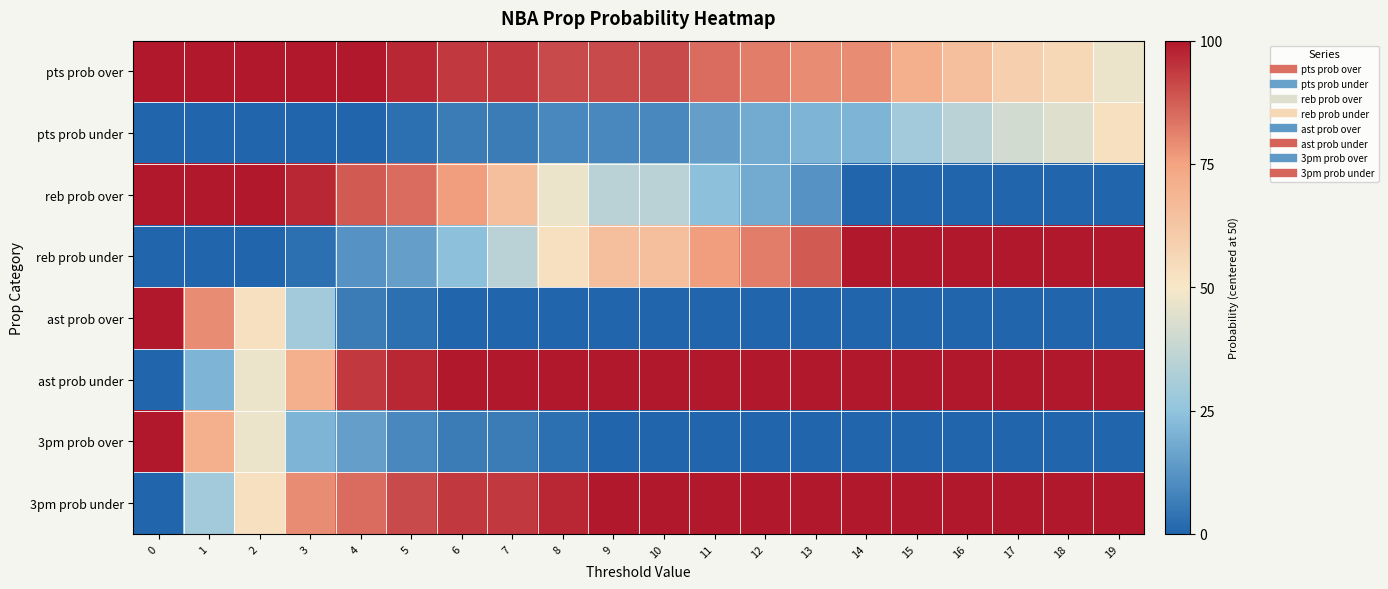

How many distinct data groups are displayed?

8